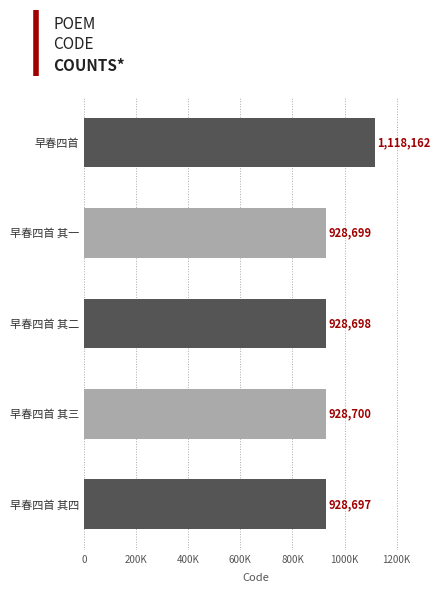

Are the bars horizontal?

Yes